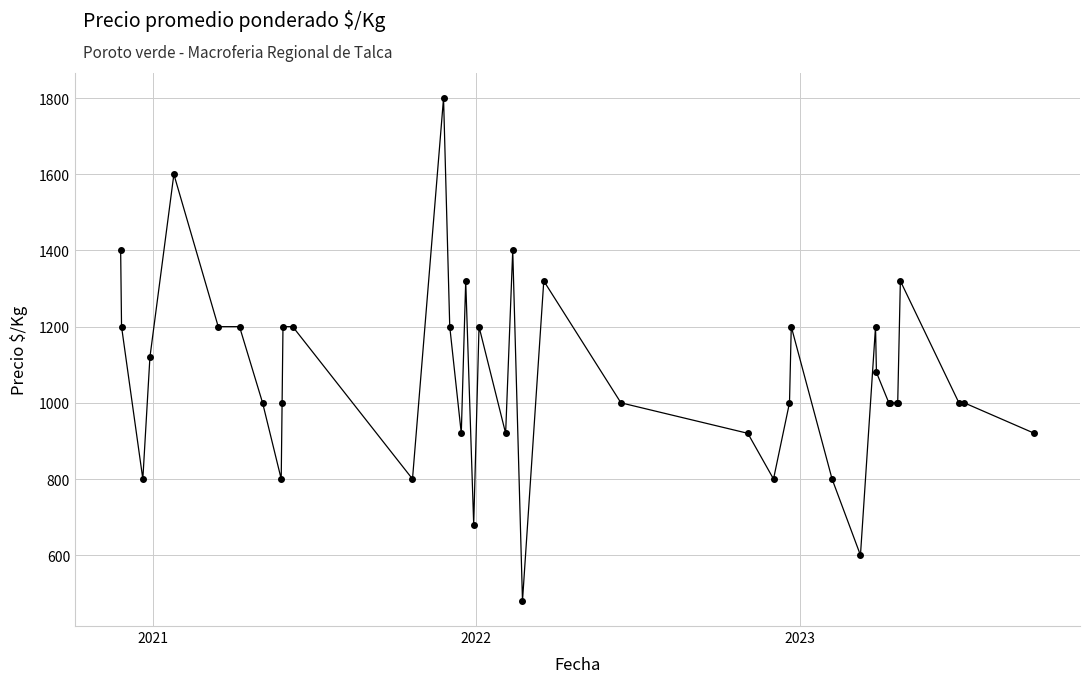

What is the greatest value displayed?

1800